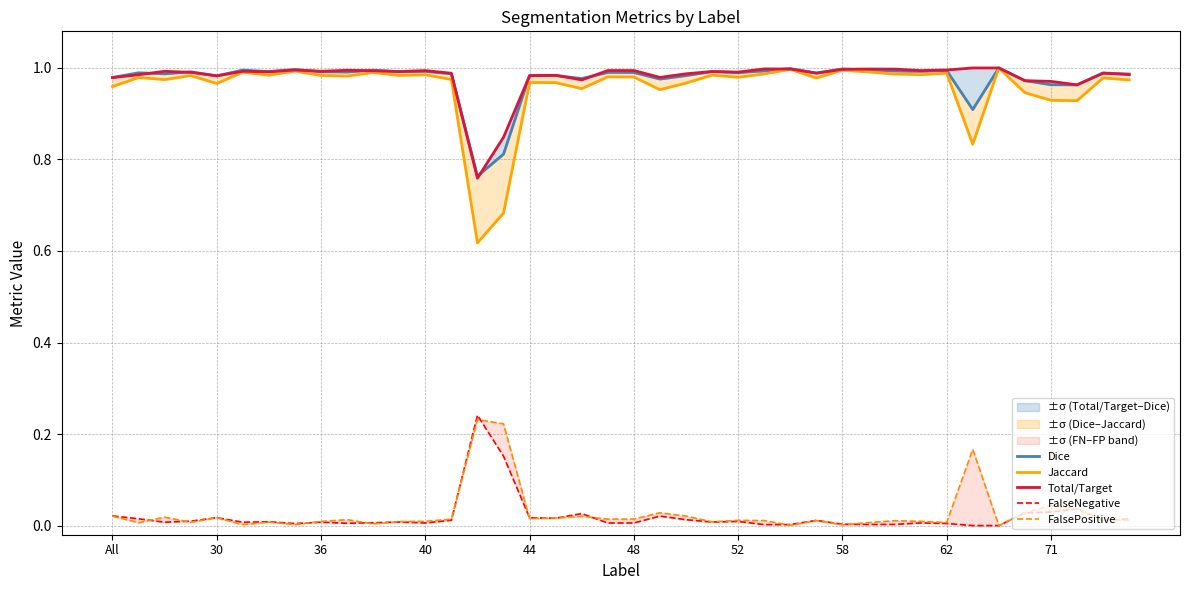

What is the total value across all series at 58?

3.0